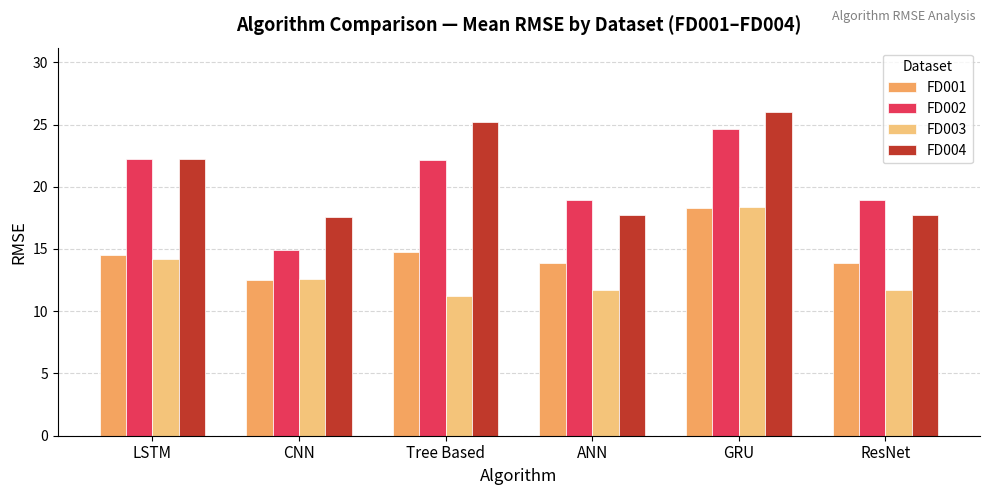

Is it true that FD004 equals 17.7 at ANN?

True